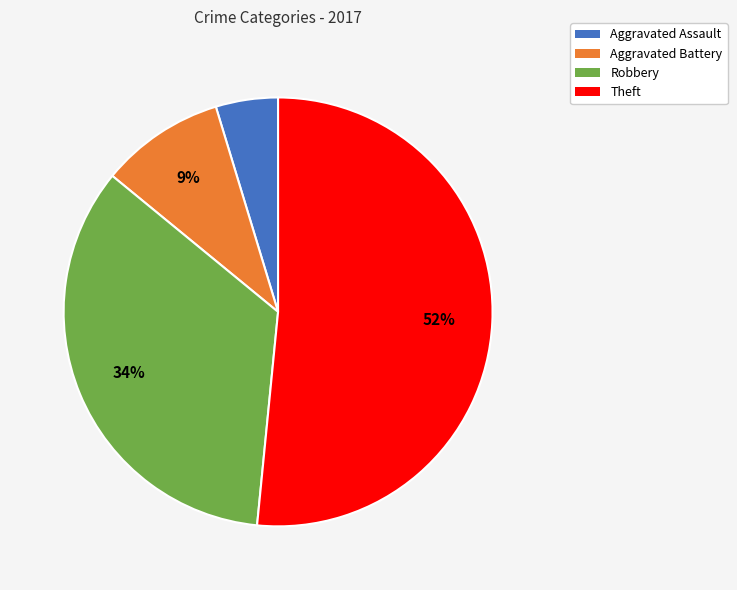

Is there a majority slice in this chart?

Yes